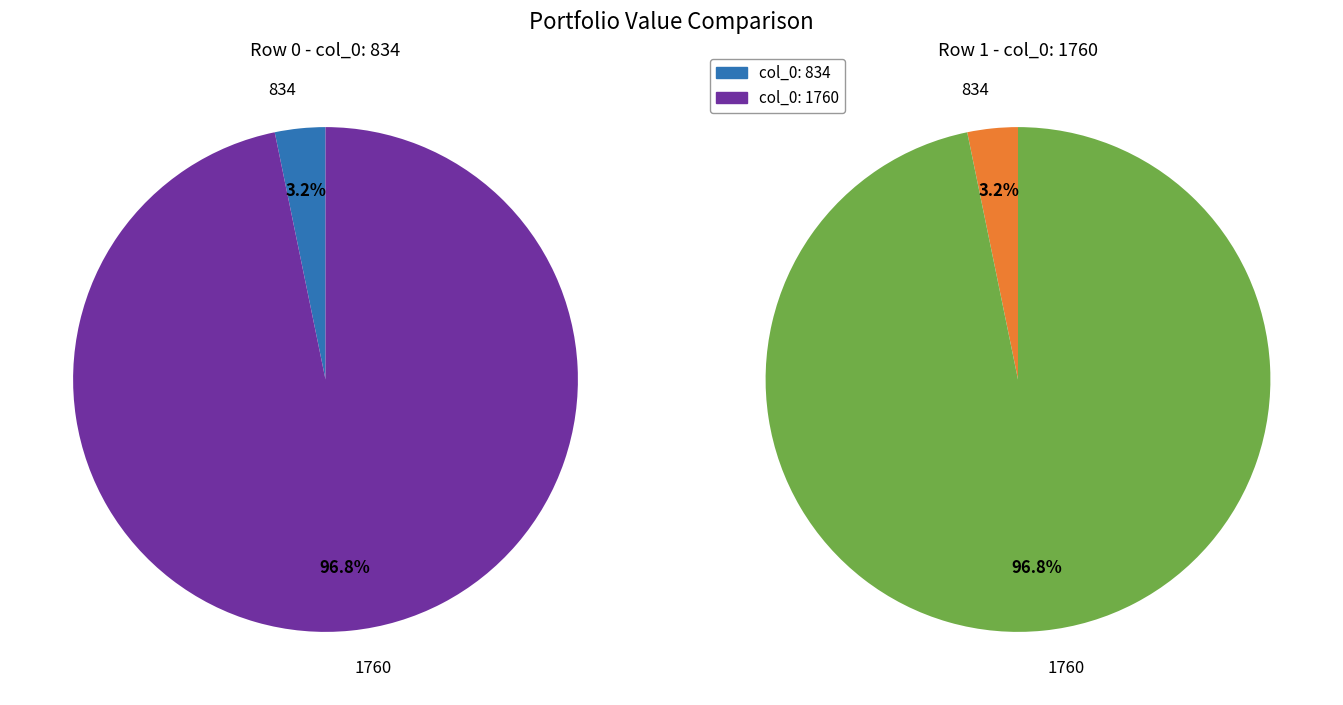

Does 1760 represent more than half of the total?

Yes